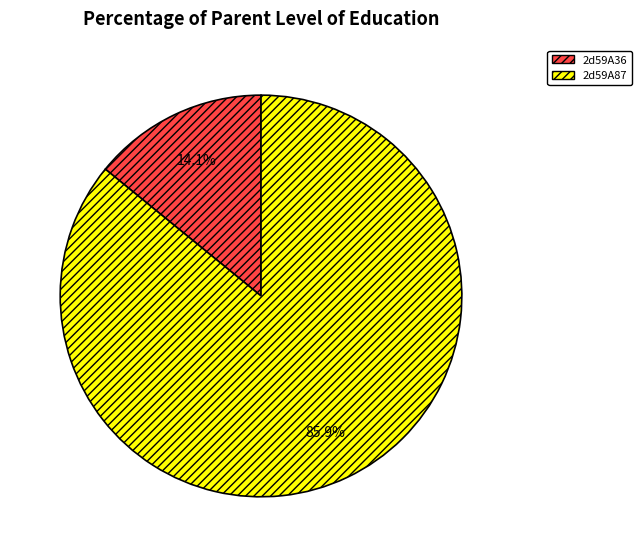

How many slices are in this pie chart?

2